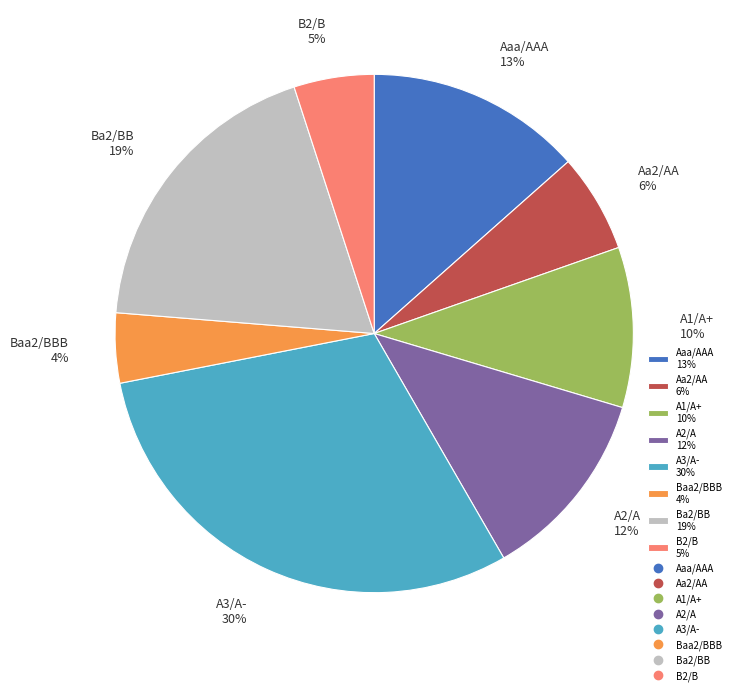

Is there a majority slice in this chart?

No